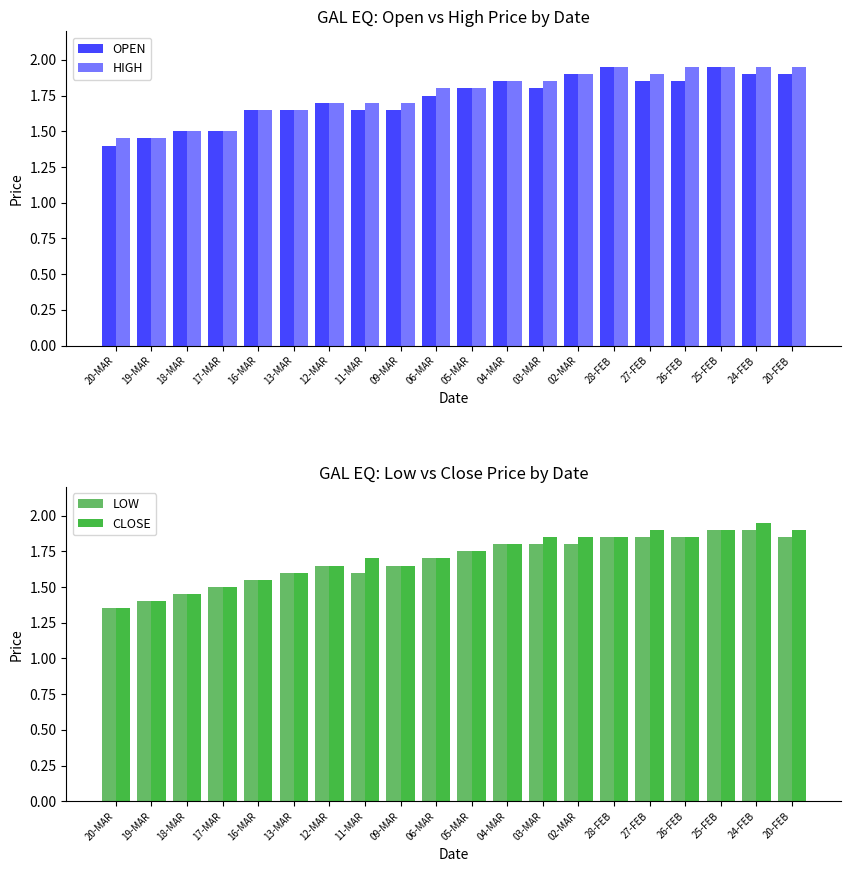

What is the sum of all CLOSE values?

34.1